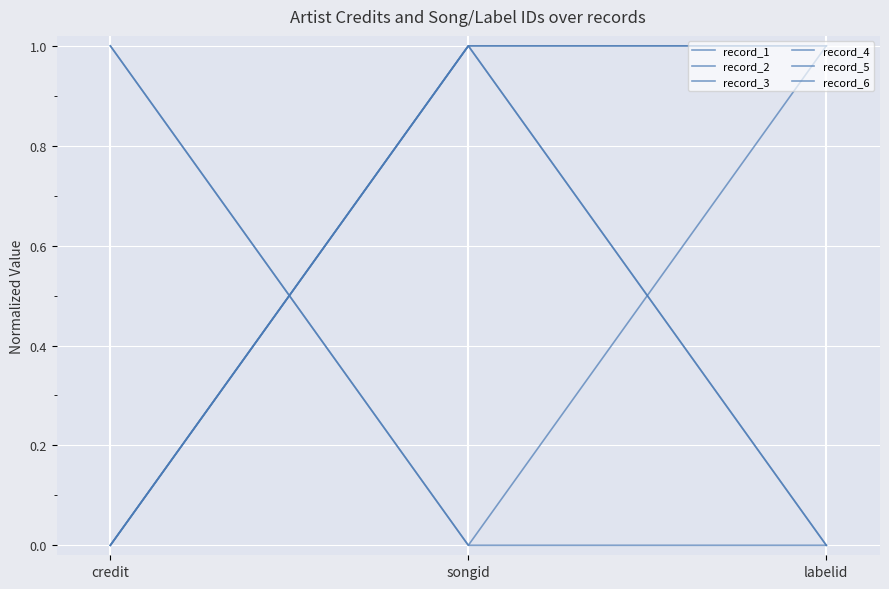

Does the chart display data point markers on the line(s)?

No